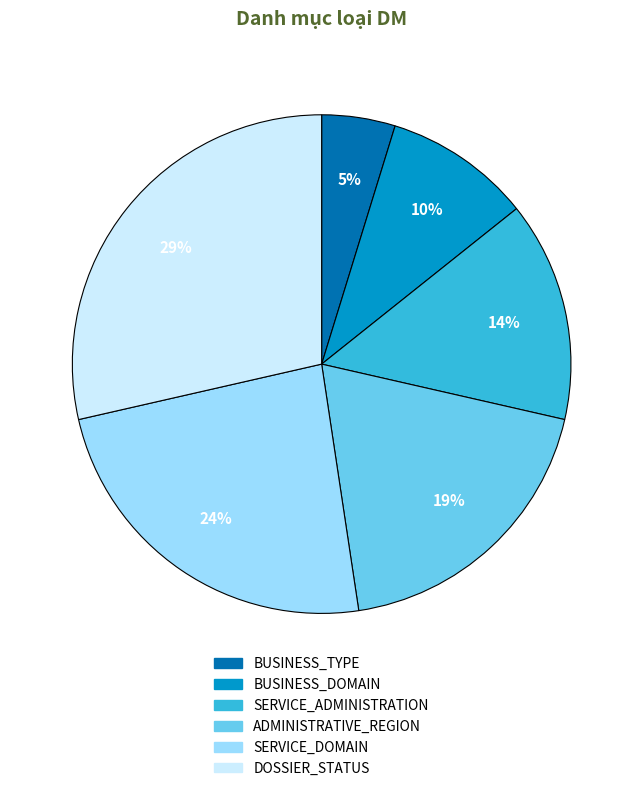

Which has a higher value, SERVICE_ADMINISTRATION or DOSSIER_STATUS?

DOSSIER_STATUS